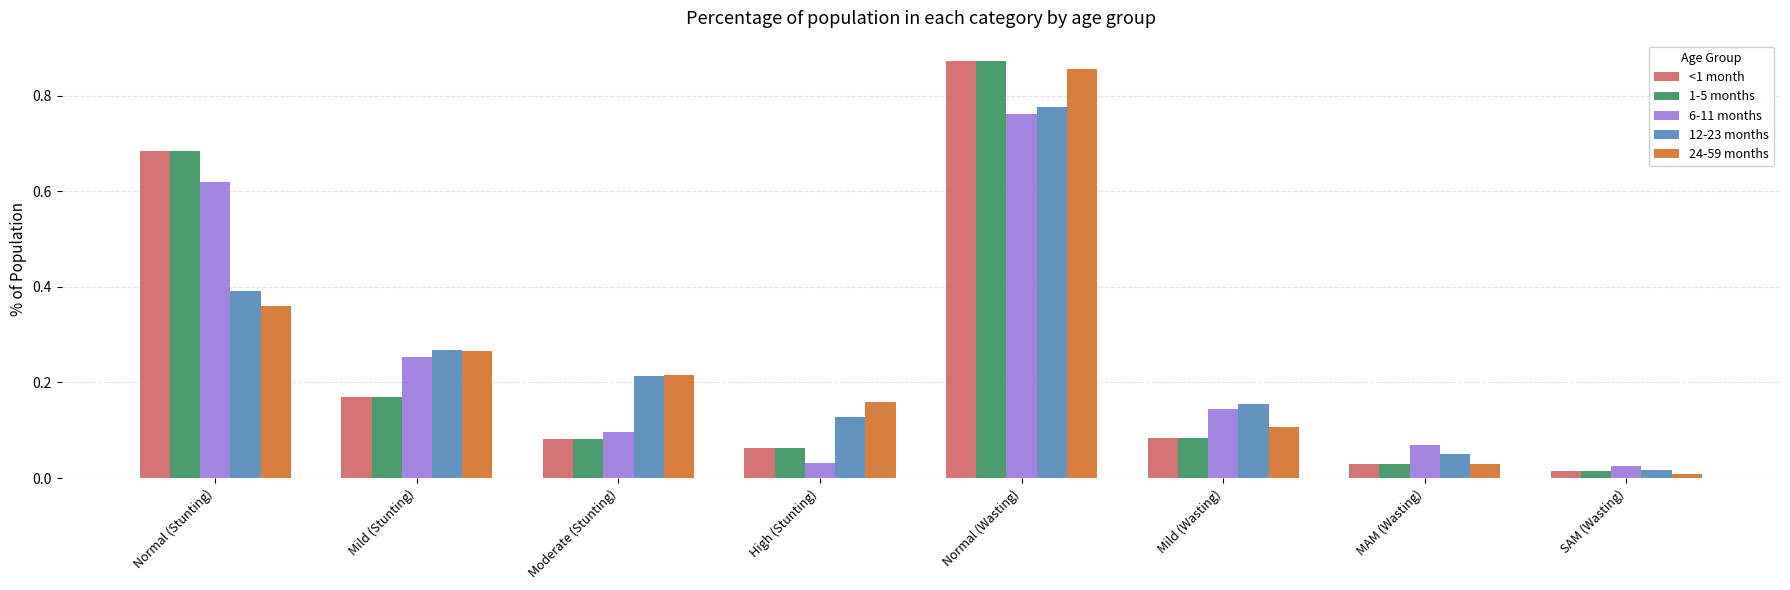

At which category does the chart reach its peak across all series?

Normal (Wasting)